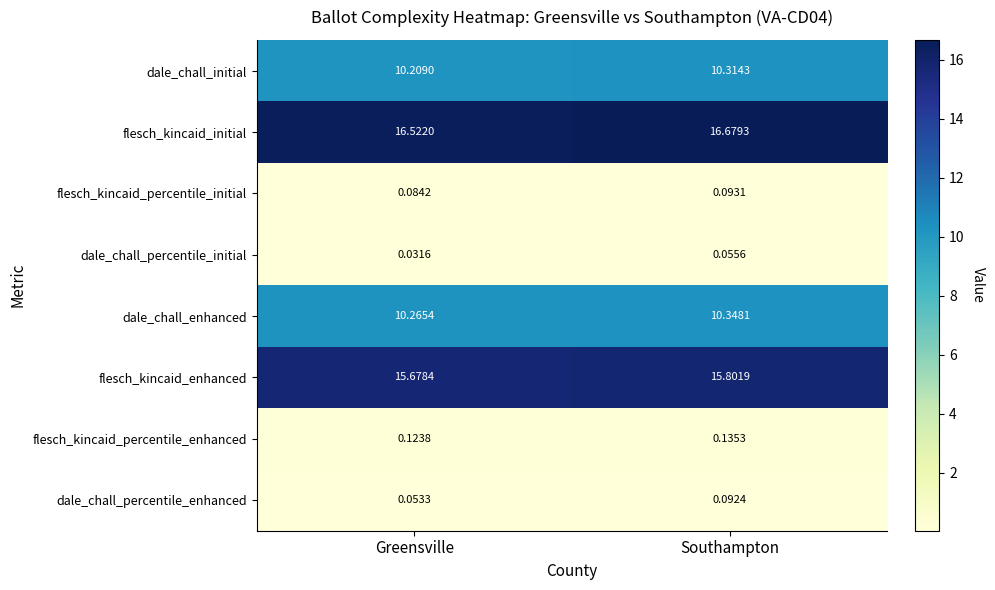

Which category has the highest value in the dale_chall_percentile_initial series?

Southampton